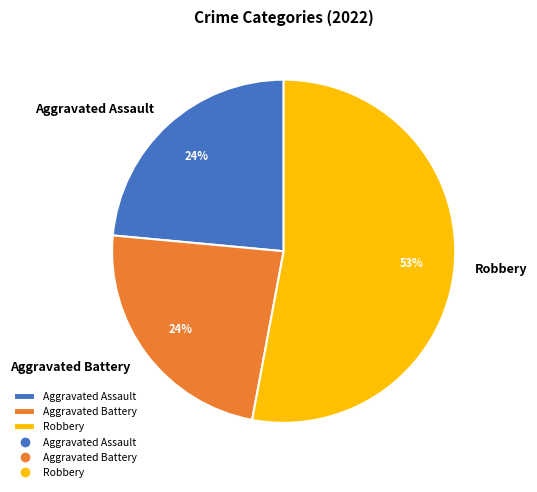

Which slice is the largest?

Robbery